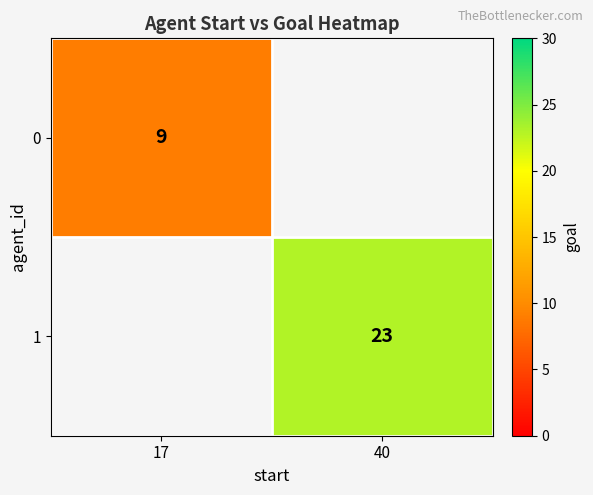

How many distinct data groups are displayed?

2